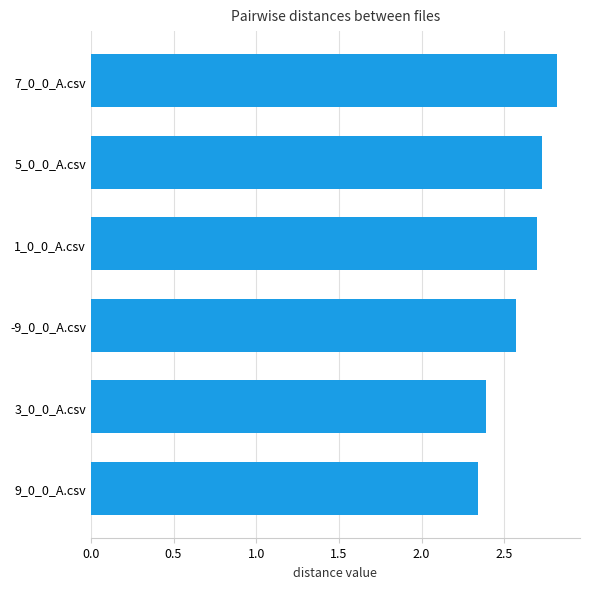

Is it true that the value at 5_0_0_A.csv is 2.7?

True